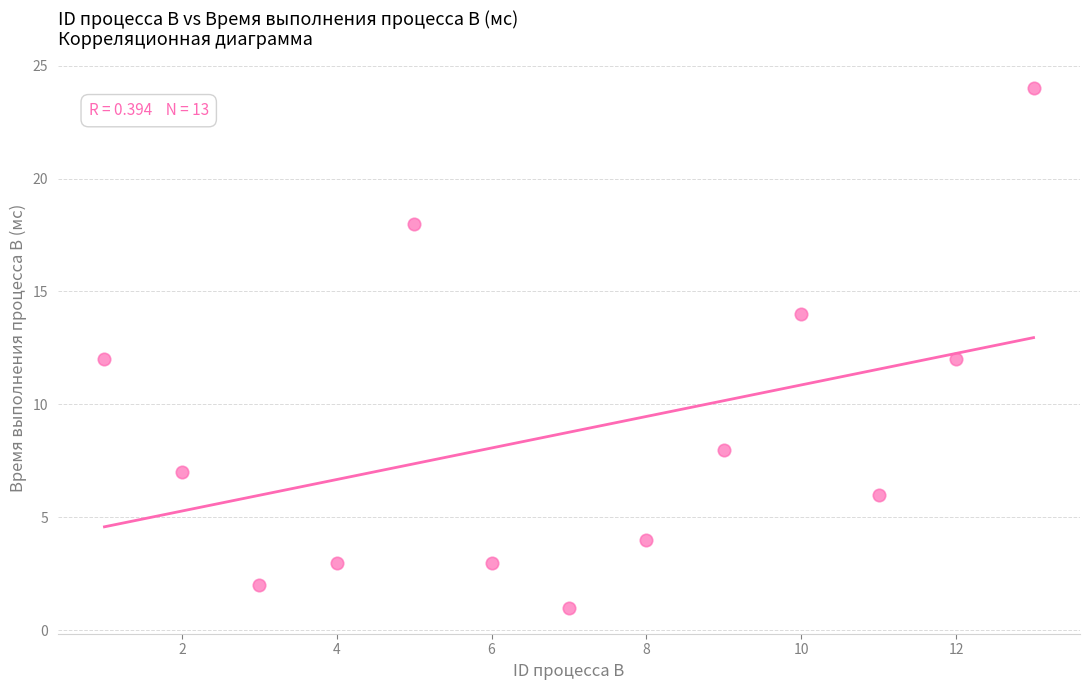

What is the range of Y values (max minus min)?

23